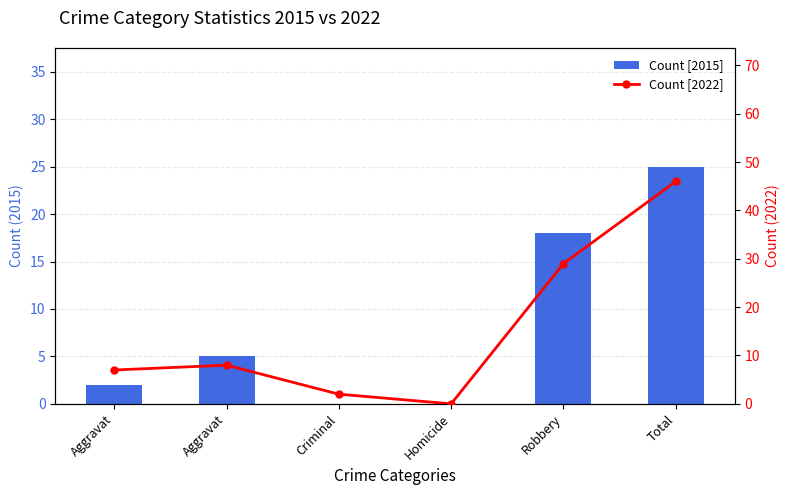

Is it true that Count [2022] equals 0 at Homicide?

True